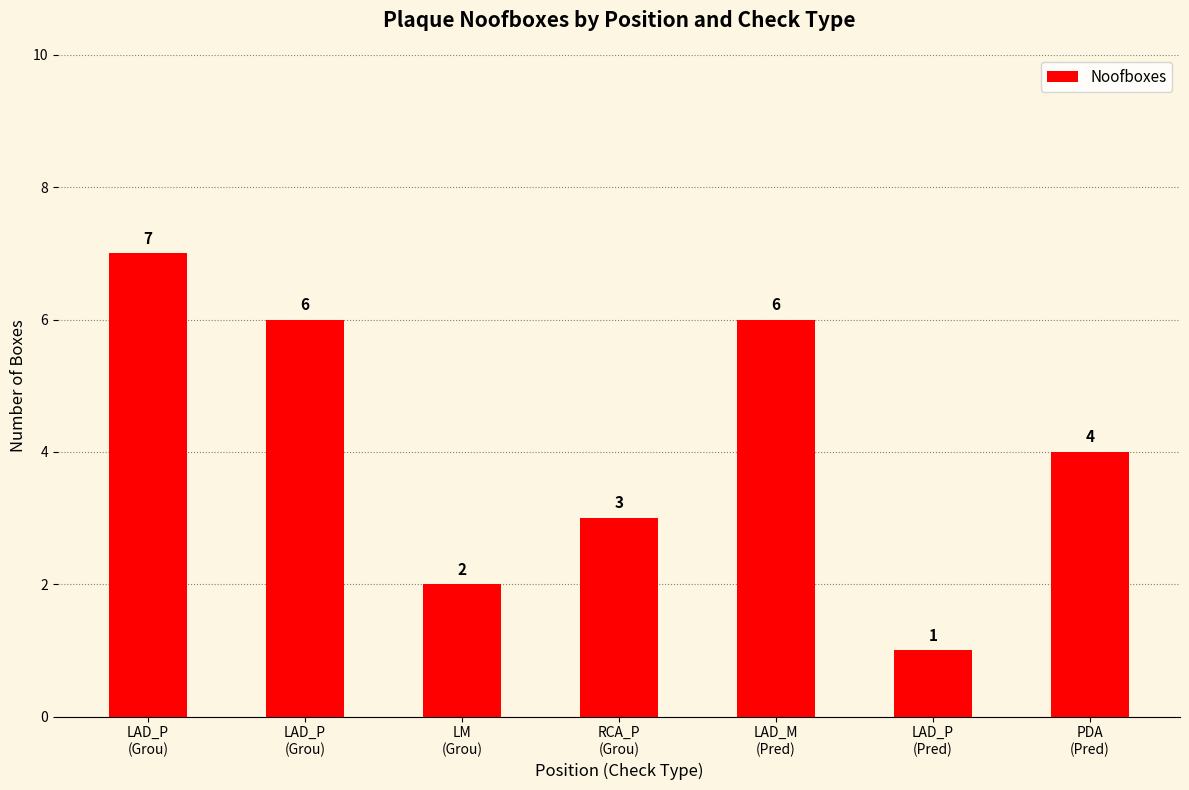

Between LAD_P
(Pred) and LAD_P
(Grou), which is larger?

LAD_P
(Grou)